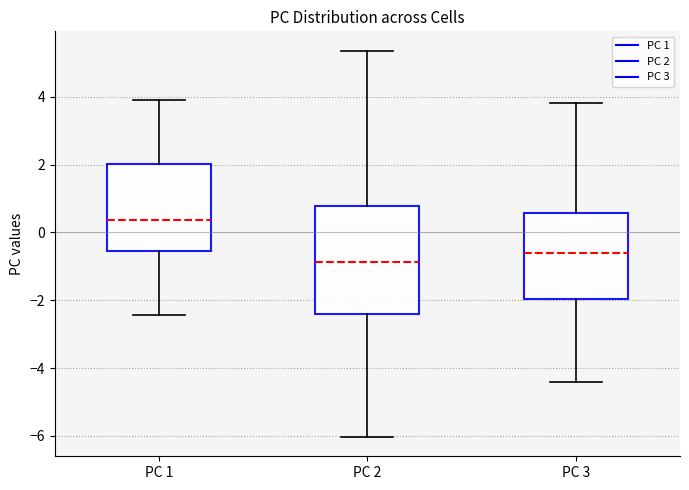

Where does the median line of the box for PC 1 sit on the y-axis? The values are not printed on the chart, so give them approximately, as read against the axis.

0.4